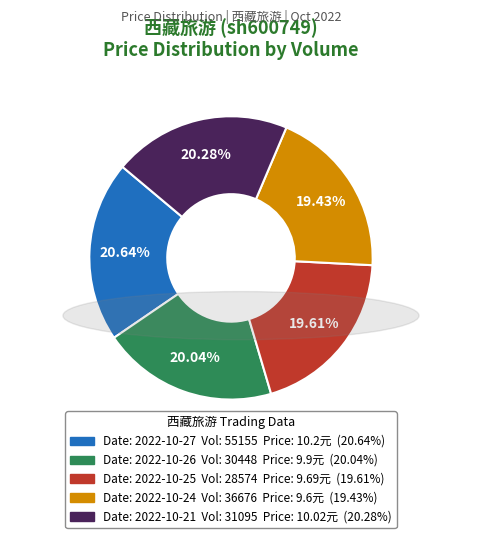

Does any single category account for the majority?

No